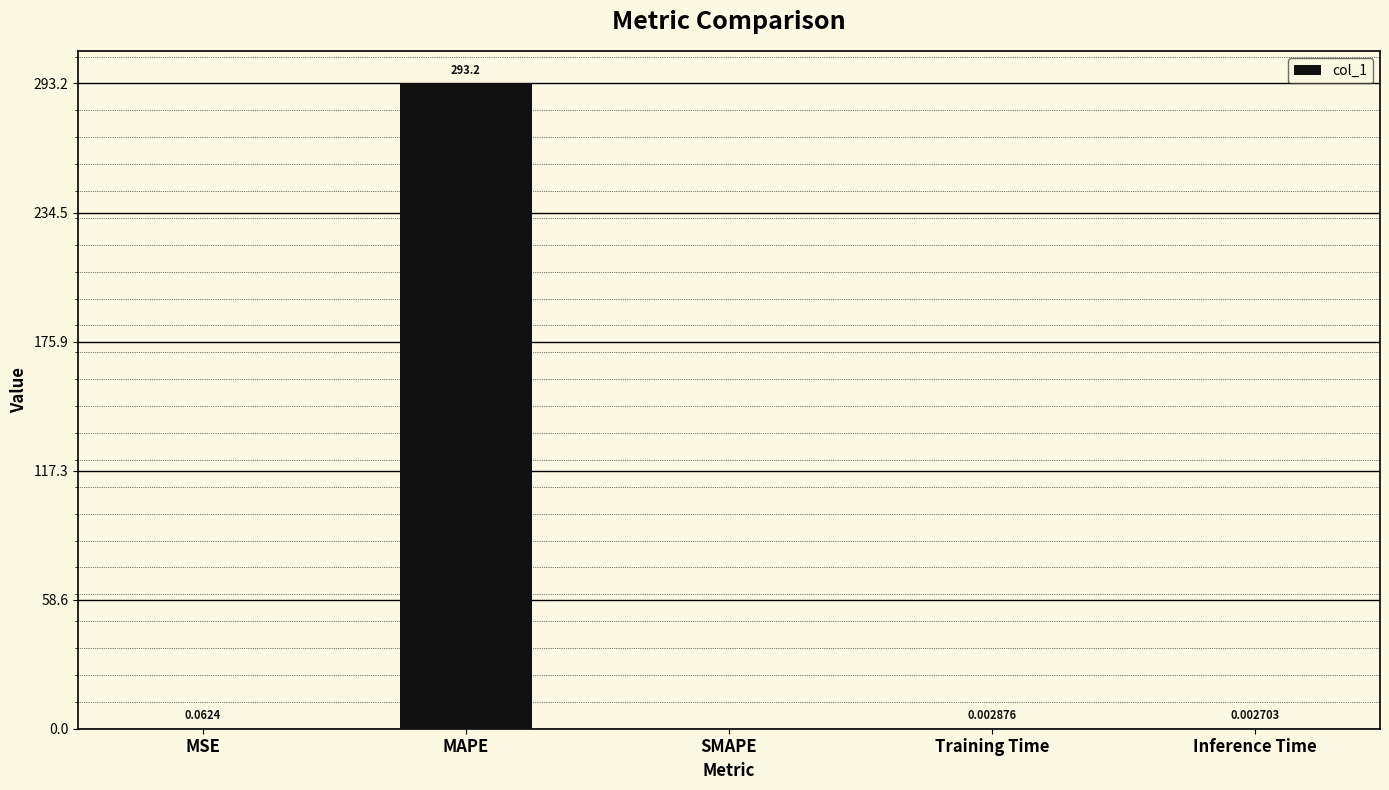

What is the change in value from MSE to SMAPE?

-0.1